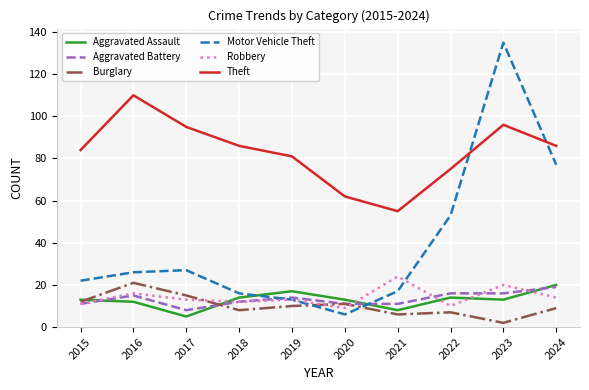

Rank the series at 2023 from lowest to highest value.

Burglary, Aggravated Assault, Aggravated Battery, Robbery, Theft, Motor Vehicle Theft